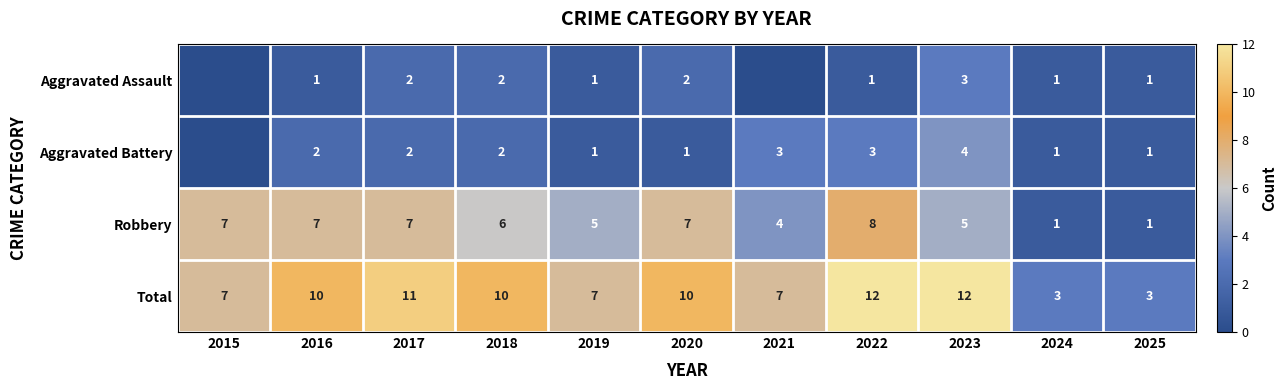

What is the difference between the Total values at 2020 and 2019?

3